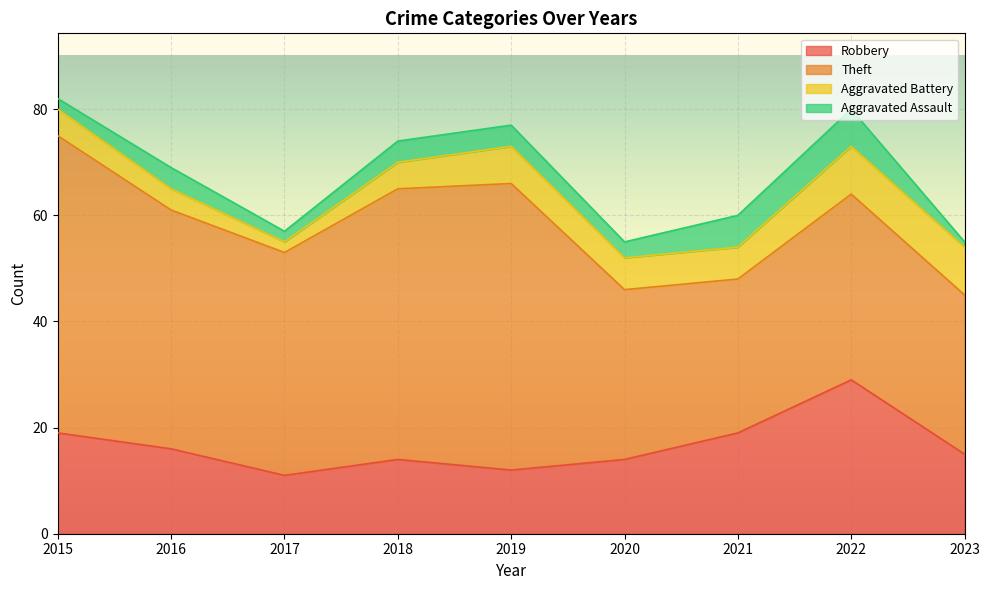

What is the total value across all series at 2017?

57